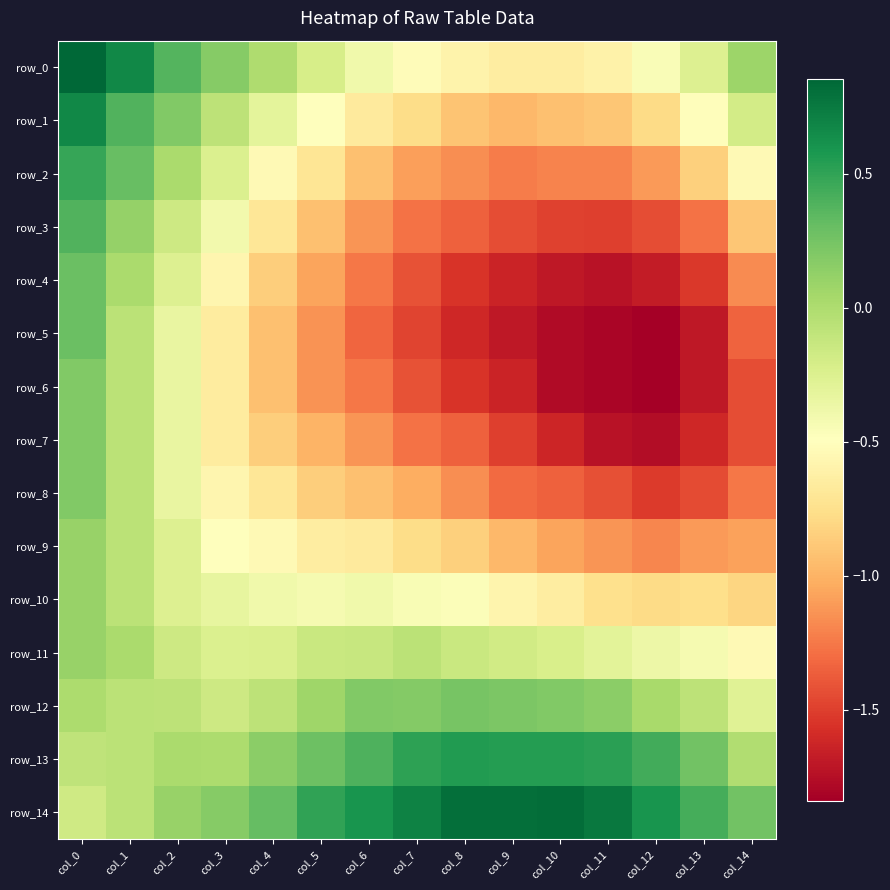

What is the maximum value shown in the chart?

0.9